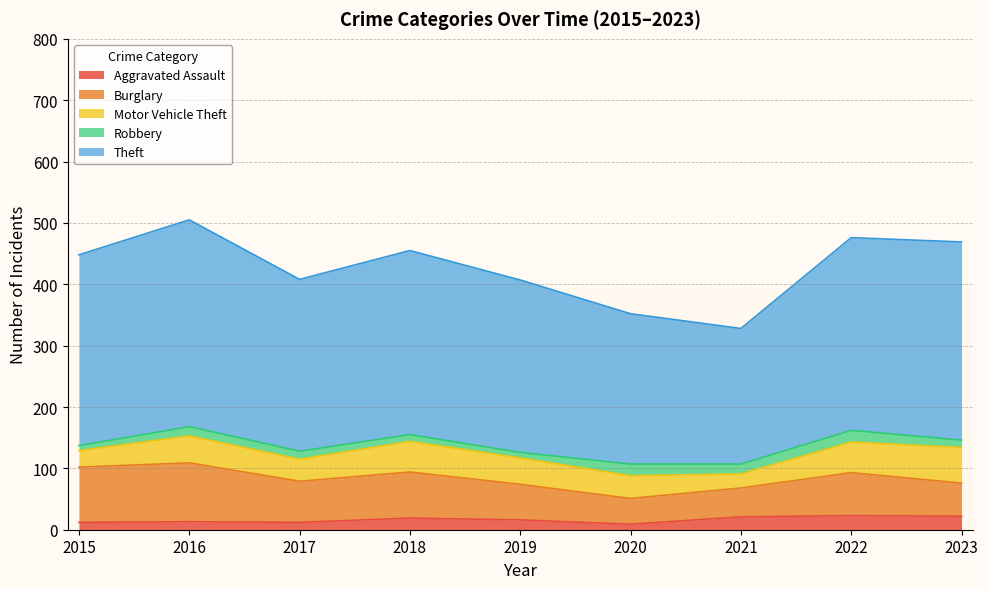

What are all the series names shown in the legend?

Aggravated Assault, Burglary, Motor Vehicle Theft, Robbery, Theft